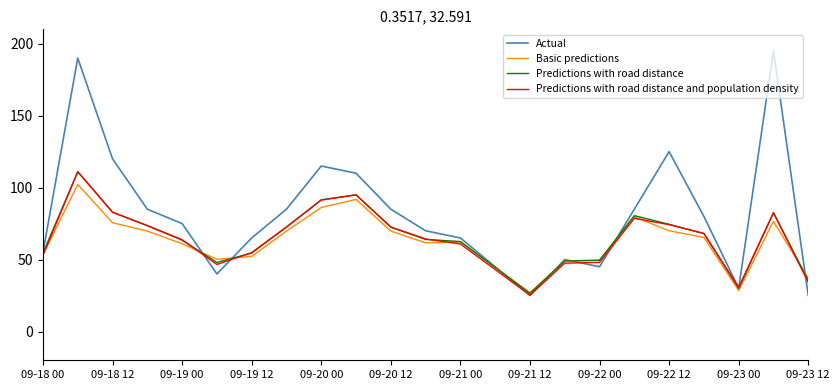

Which series has the largest total across all categories?

Actual